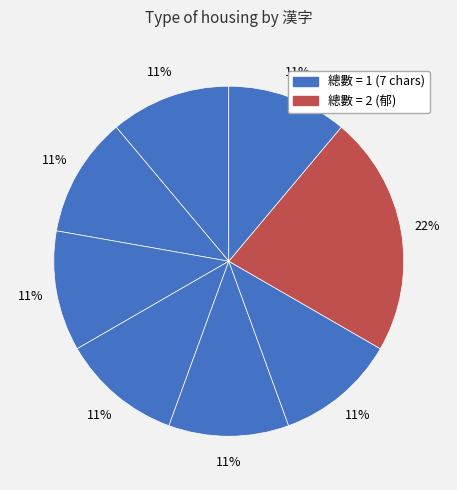

How many segments does this pie chart have?

8